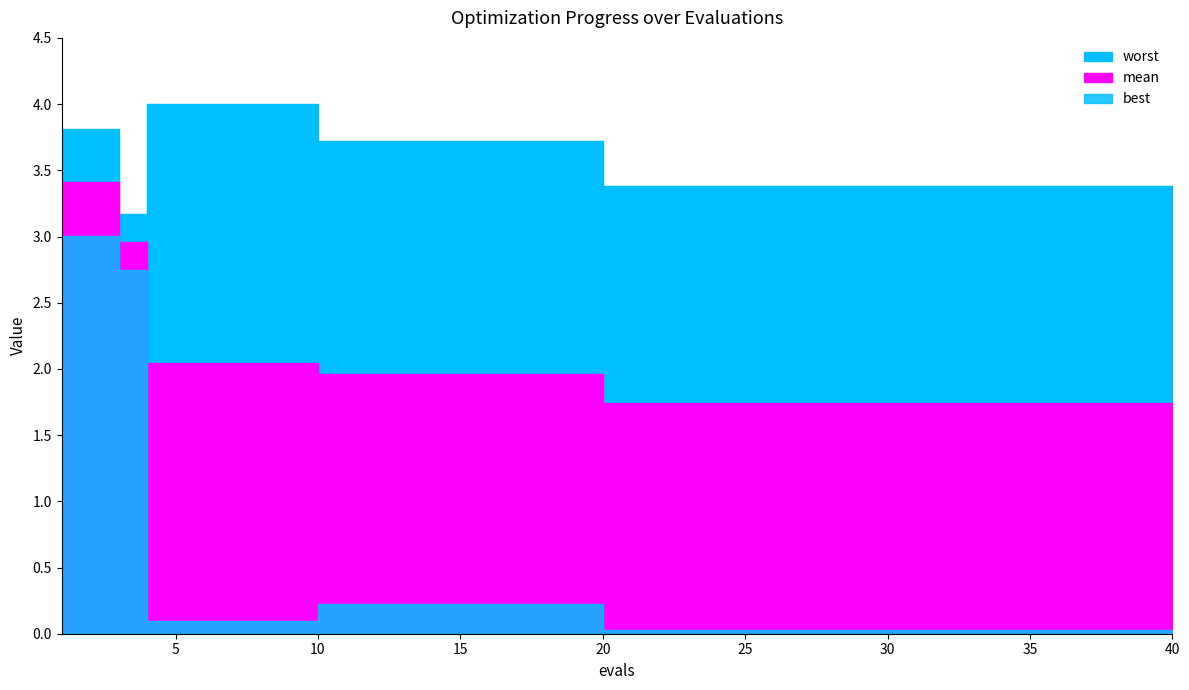

The best series shows 0.0 at 30. True or false?

True